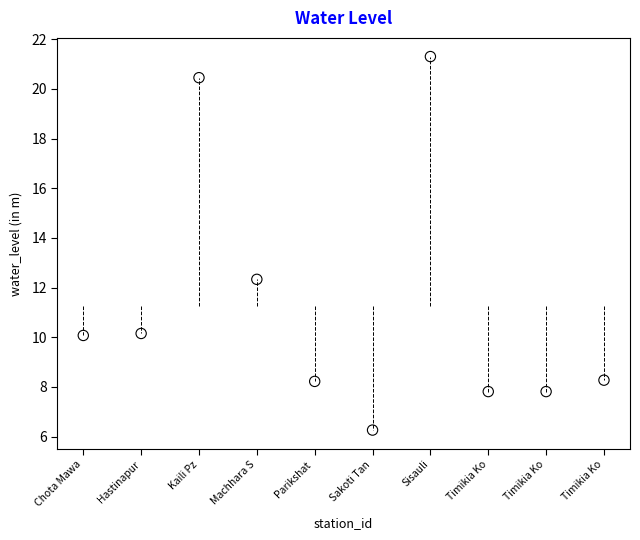

What Y value in the scatter plot is closest to 13?

12.3